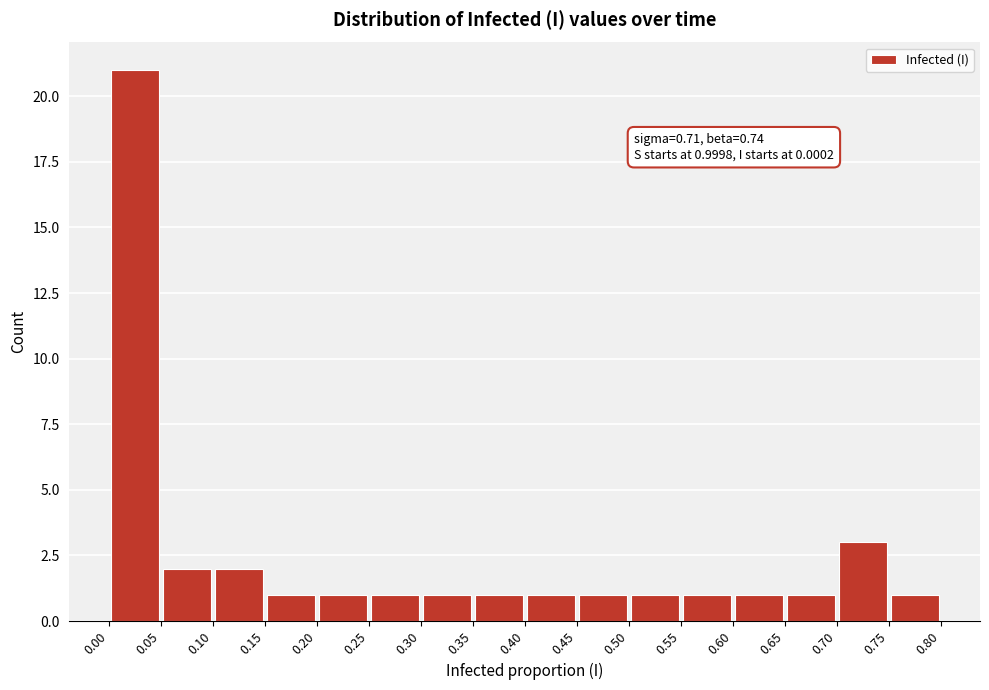

Which range on the x-axis has the tallest bar?

0.00 to 0.05